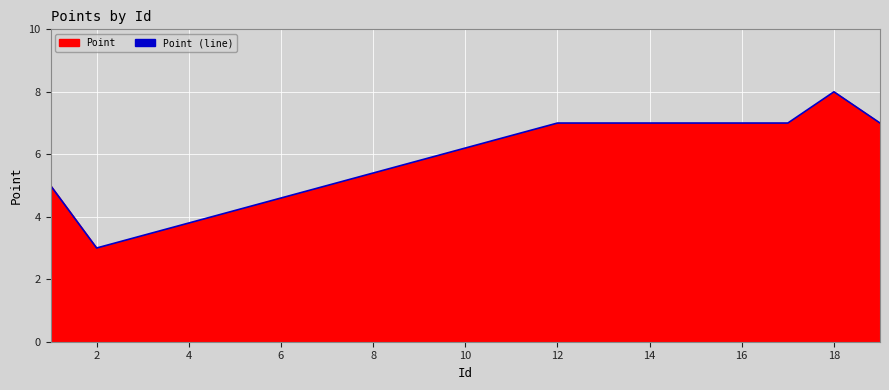

What is the smallest value displayed?

3